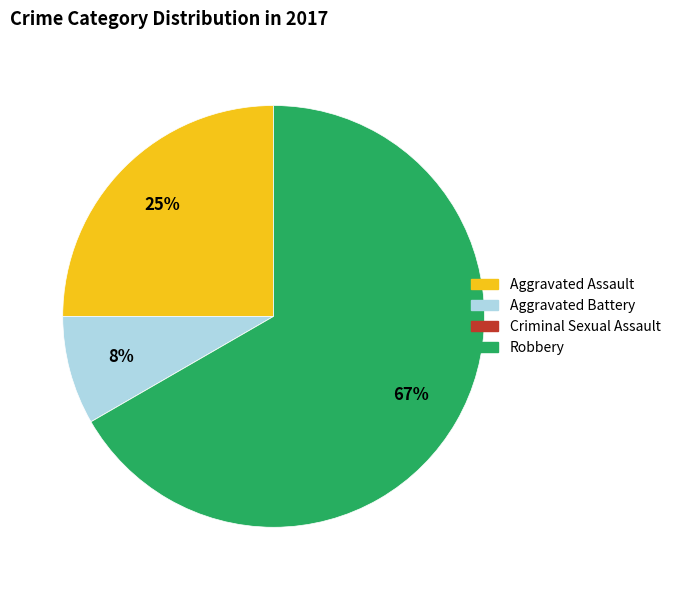

Is there a majority slice in this chart?

Yes